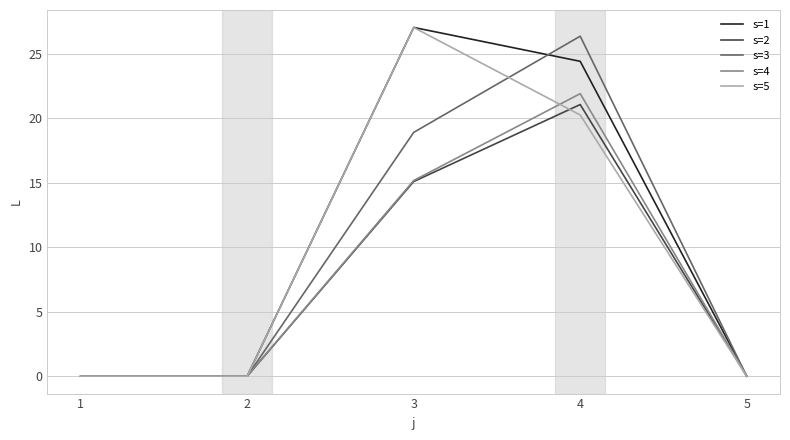

True or false: s=3 has more than 0 interior local peaks.

True